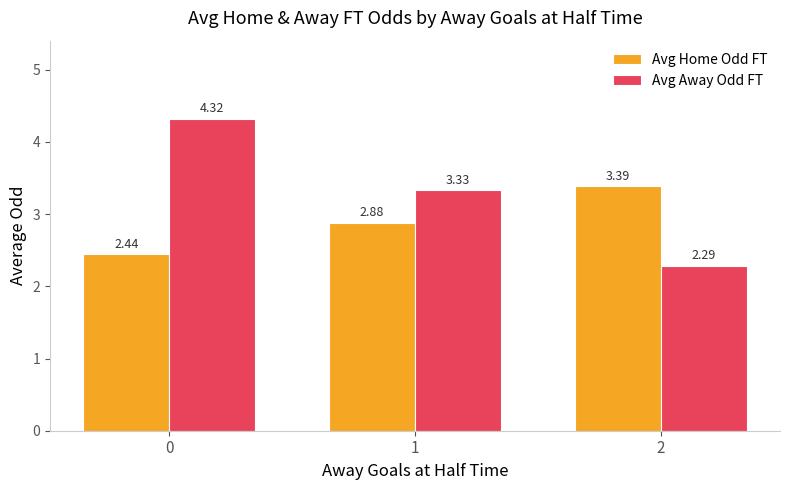

At which label is Avg Away Odd FT closest to 3?

1